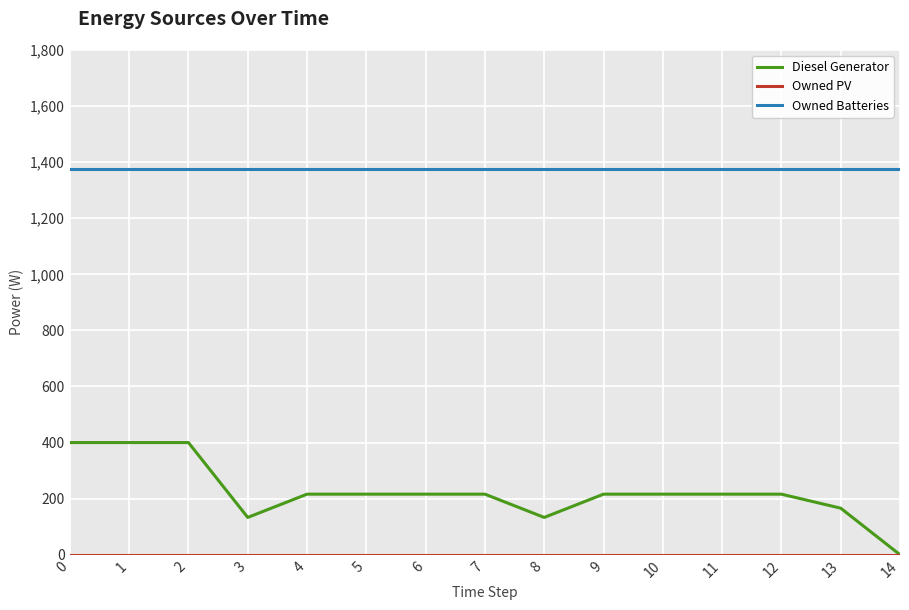

Which series has the largest total across all categories?

Owned Batteries